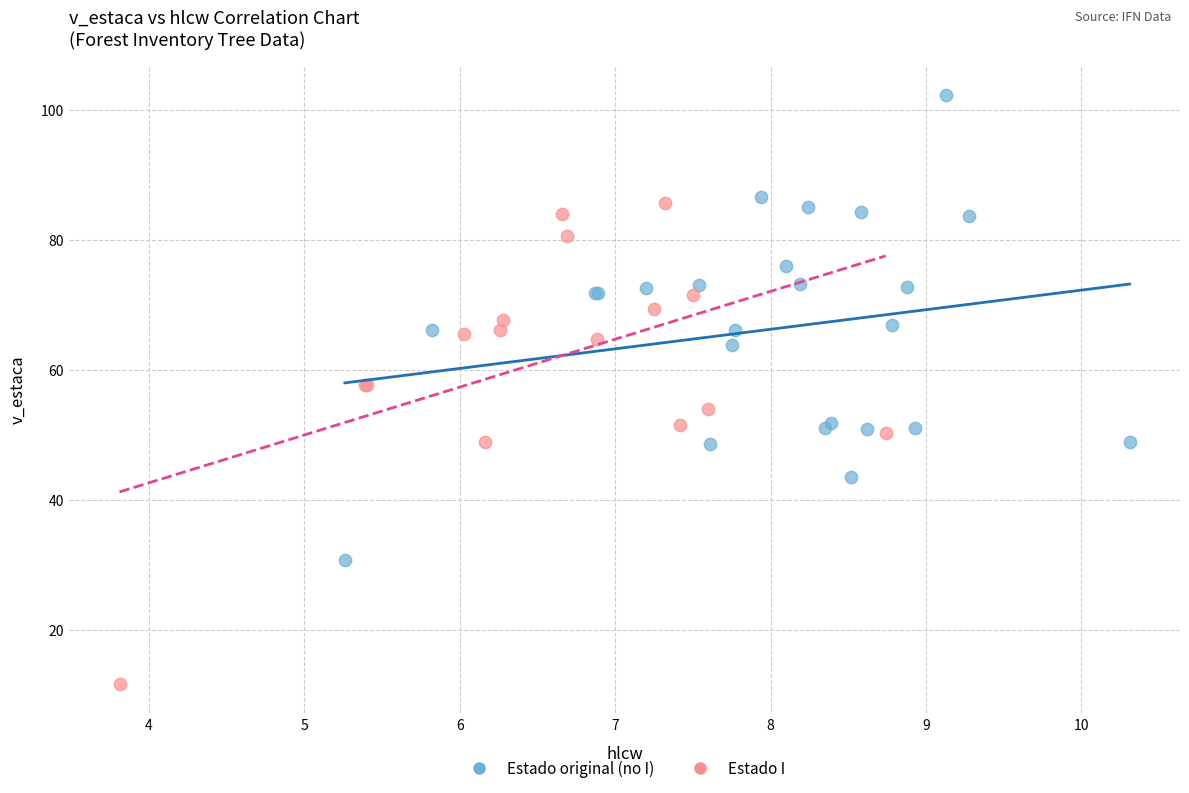

Which series has the widest spread of Y values?

Estado I